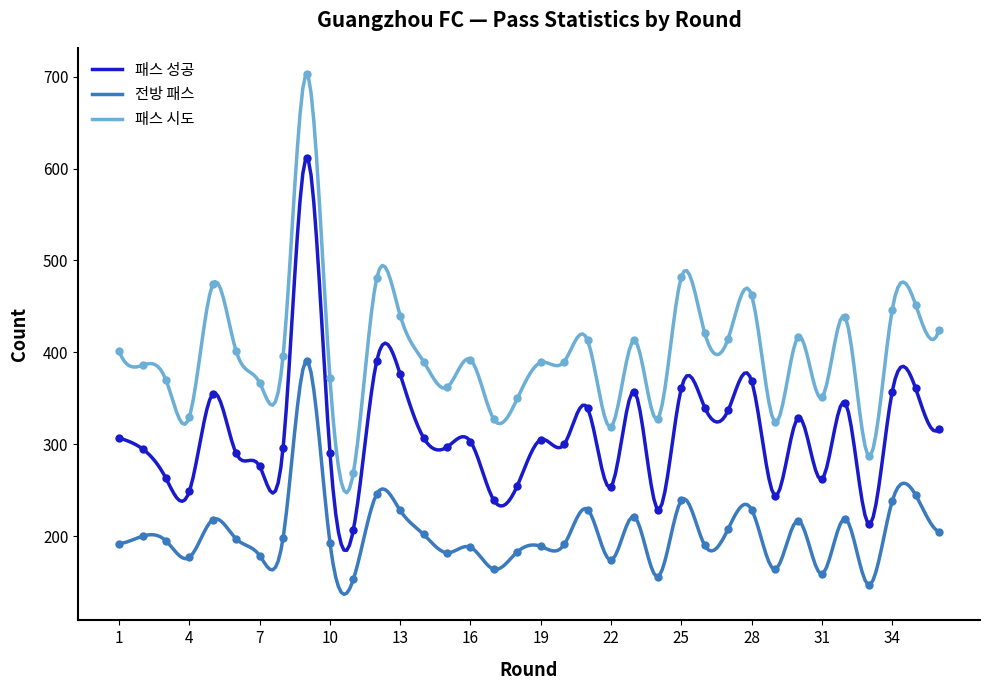

Is it true that 패스 시도 equals 703 at 9?

True